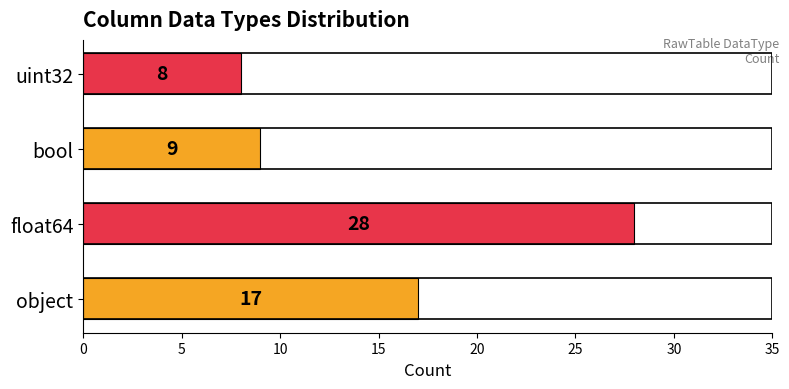

Reading bottom to top, transcribe all the data shown in this chart.

object=17	float64=28	bool=9	uint32=8